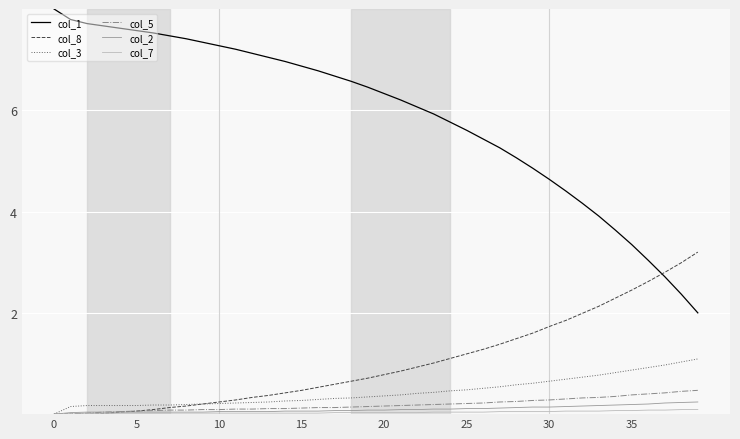

Which series has the largest total across all categories?

col_1